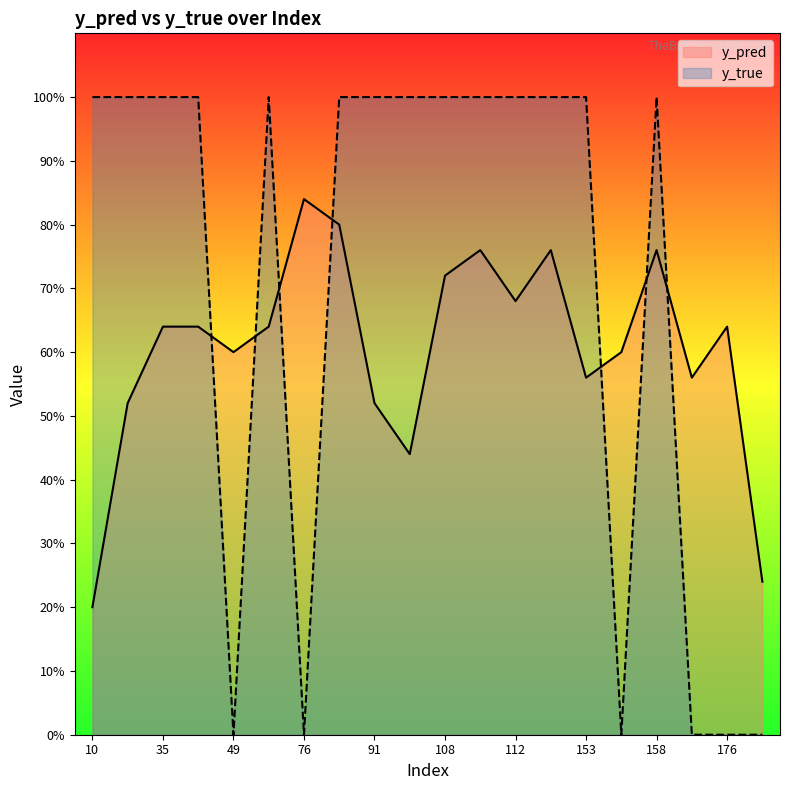

What is the sum of all y_pred values?

12.1